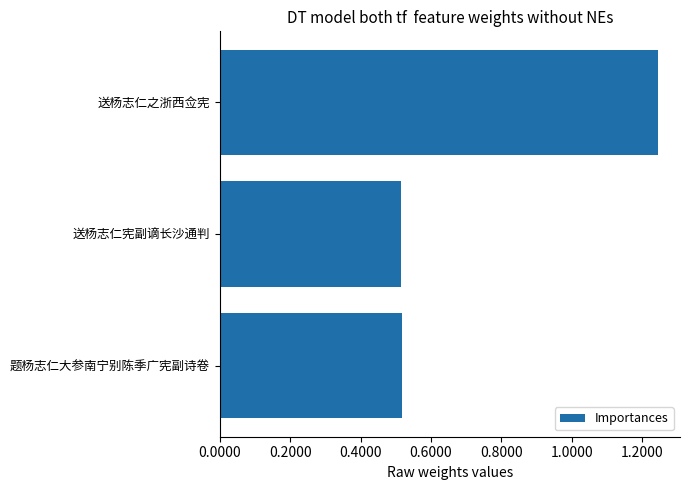

Does the chart contain any negative values?

No